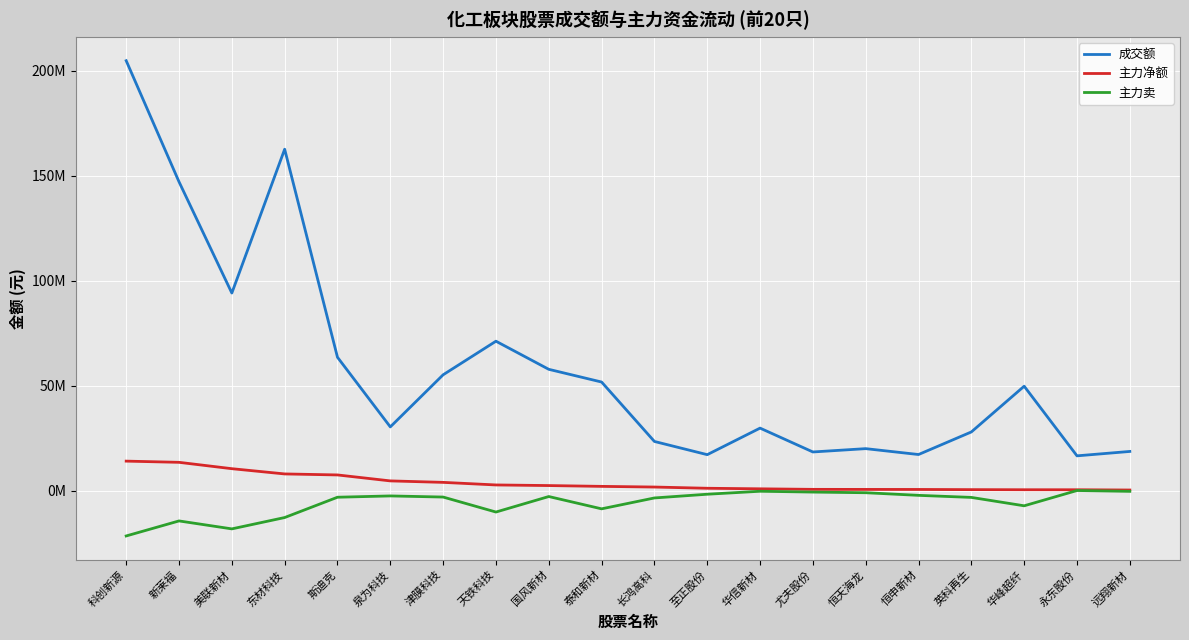

What position from the right is 美联新材?

18